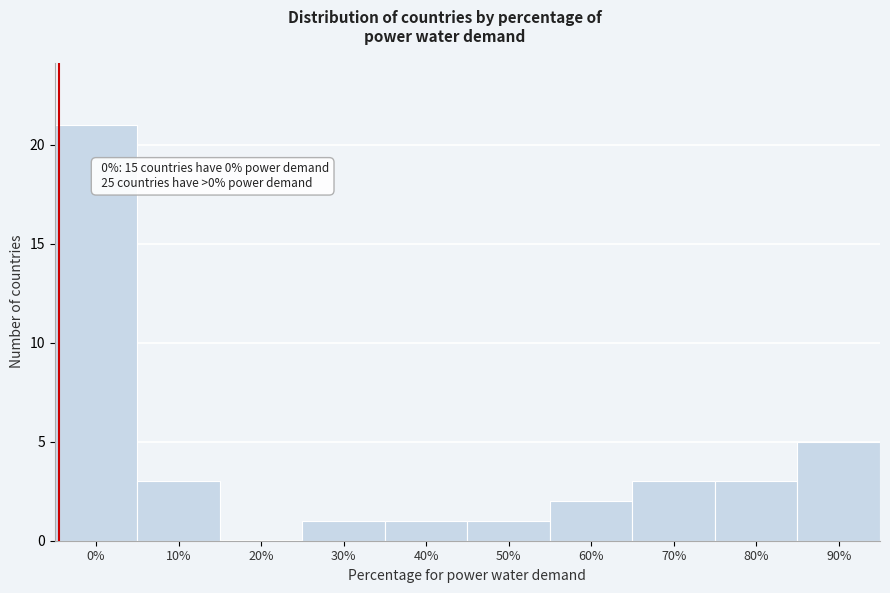

What is the maximum value shown in the chart?

21